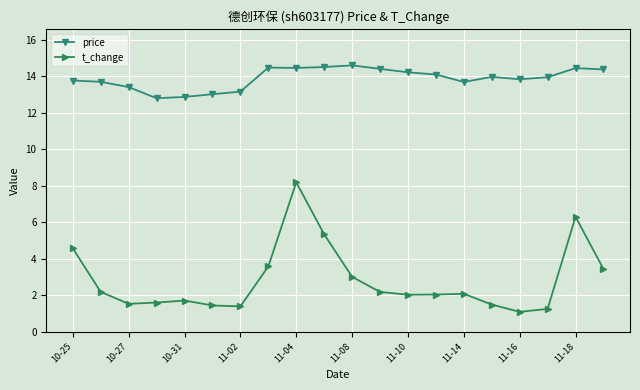

What is the maximum value shown in the chart?

14.6